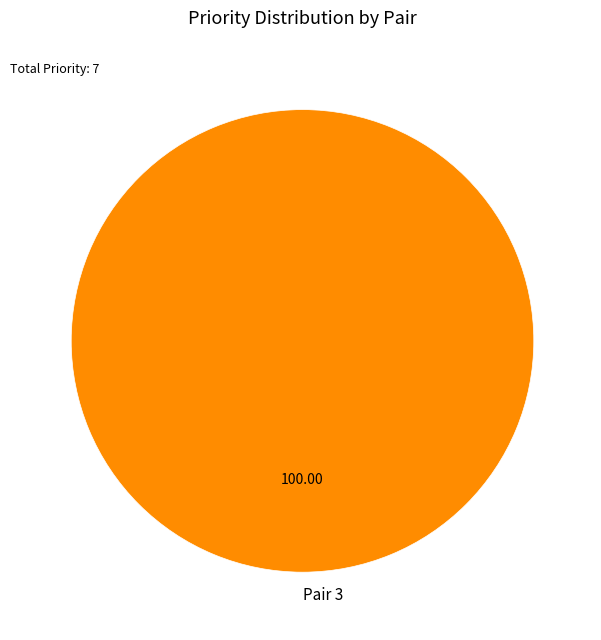

Rank the categories by value from lowest to highest.

Pair 3